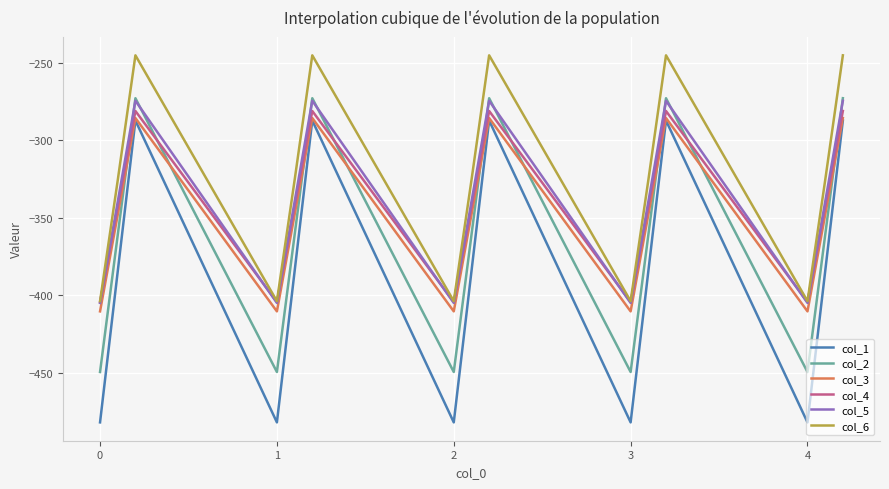

Which series has the largest range (max minus min)?

col_1